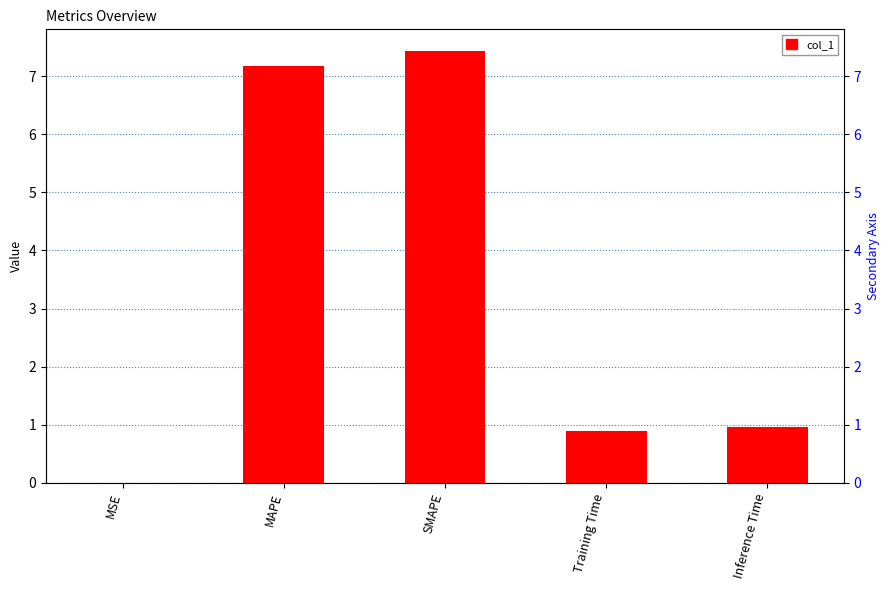

Reading left to right, extract all data points from this chart.

0.0	7.2	7.4	0.9	1.0